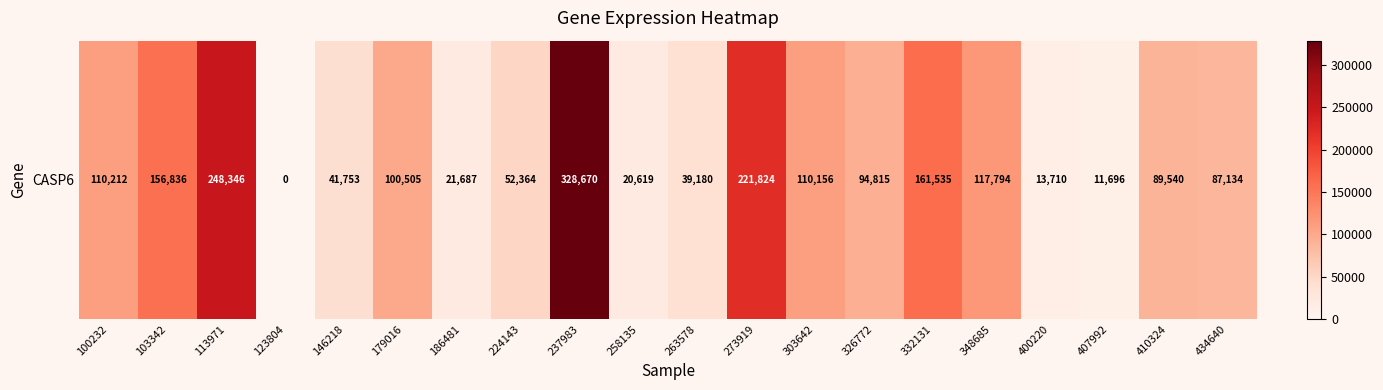

Which has a higher value, 273919 or 263578?

273919